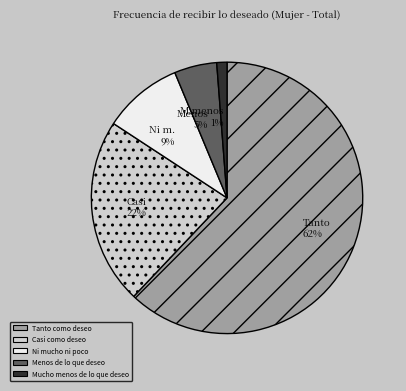

What is the smallest slice in the pie chart?

Mucho menos de lo que deseo